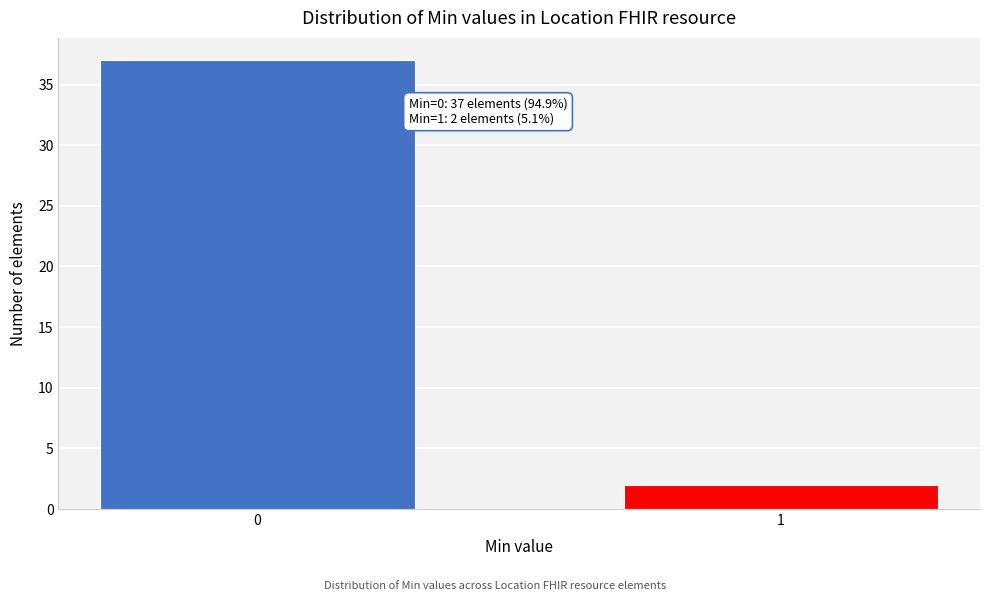

Reading left to right, what are all the values shown in this chart?

37	2